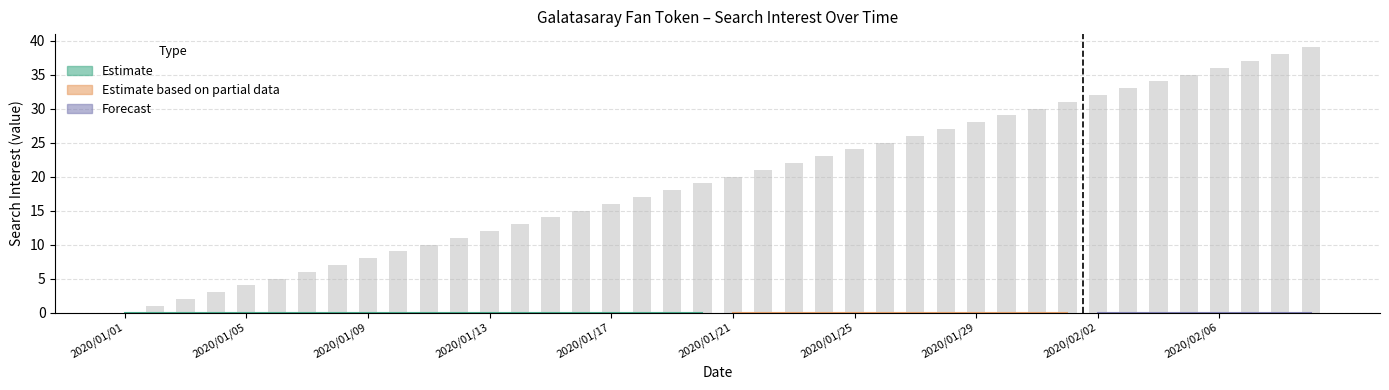

What is the greatest value displayed?

39